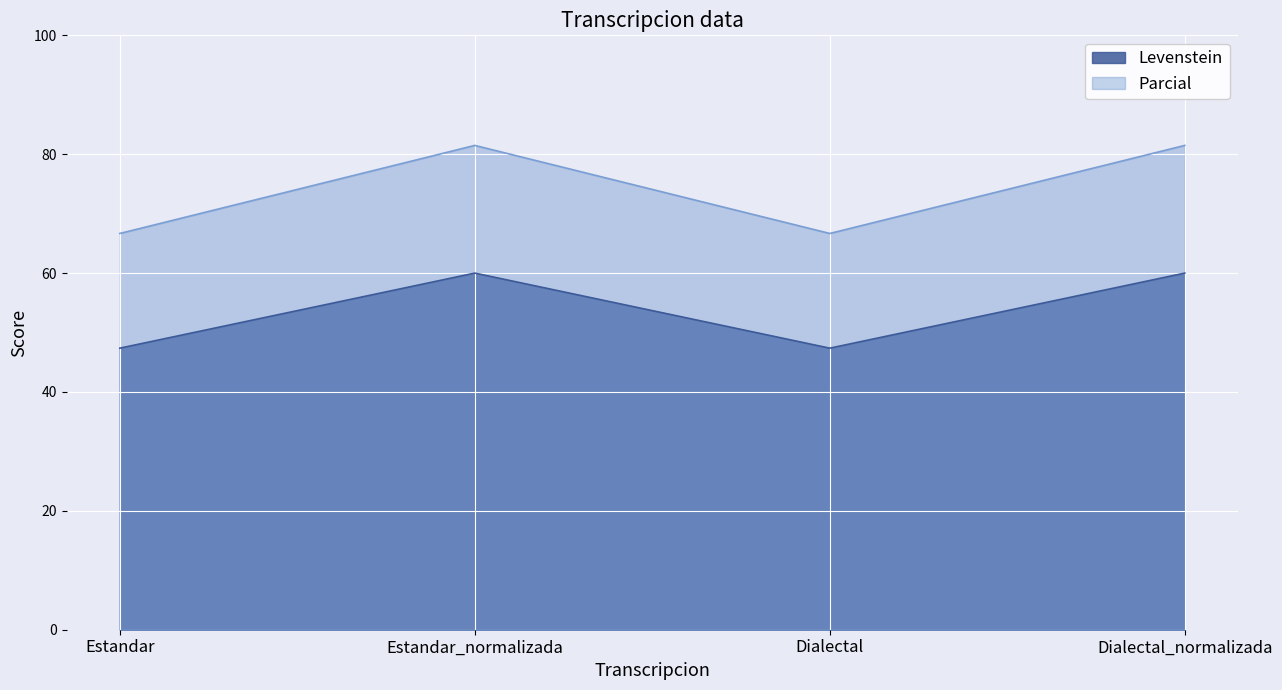

Reading left to right, transcribe all the data shown in this chart.

Levenstein: Estandar=47.4	Estandar_normalizada=60.0	Dialectal=47.4	Dialectal_normalizada=60.0
Parcial: Estandar=66.7	Estandar_normalizada=81.5	Dialectal=66.7	Dialectal_normalizada=81.5